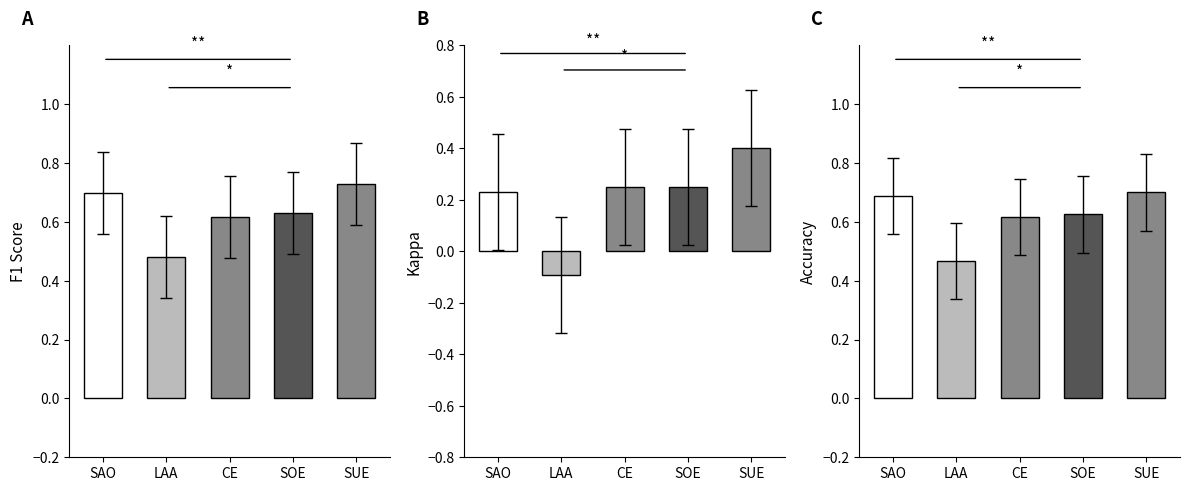

What are all the series names shown in the legend?

f1, kappa, accuracy